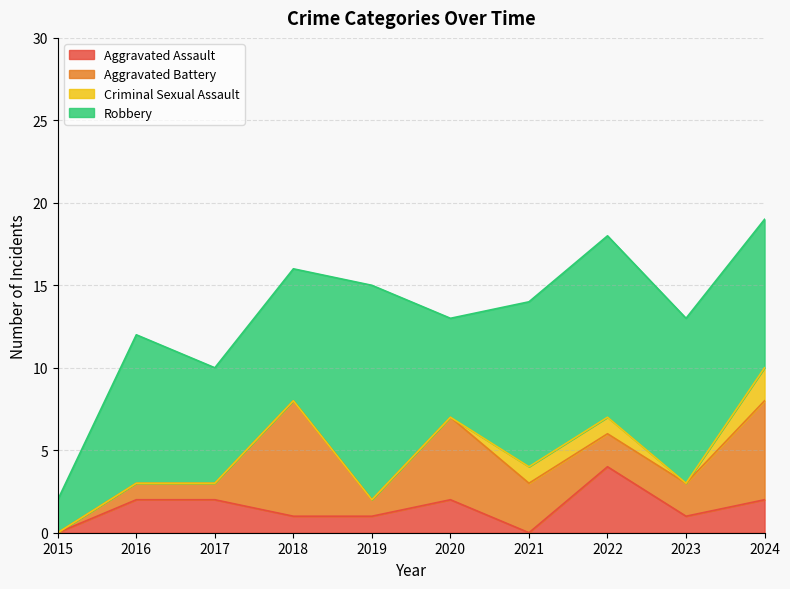

True or false: Robbery and Aggravated Battery intersect in this chart.

False